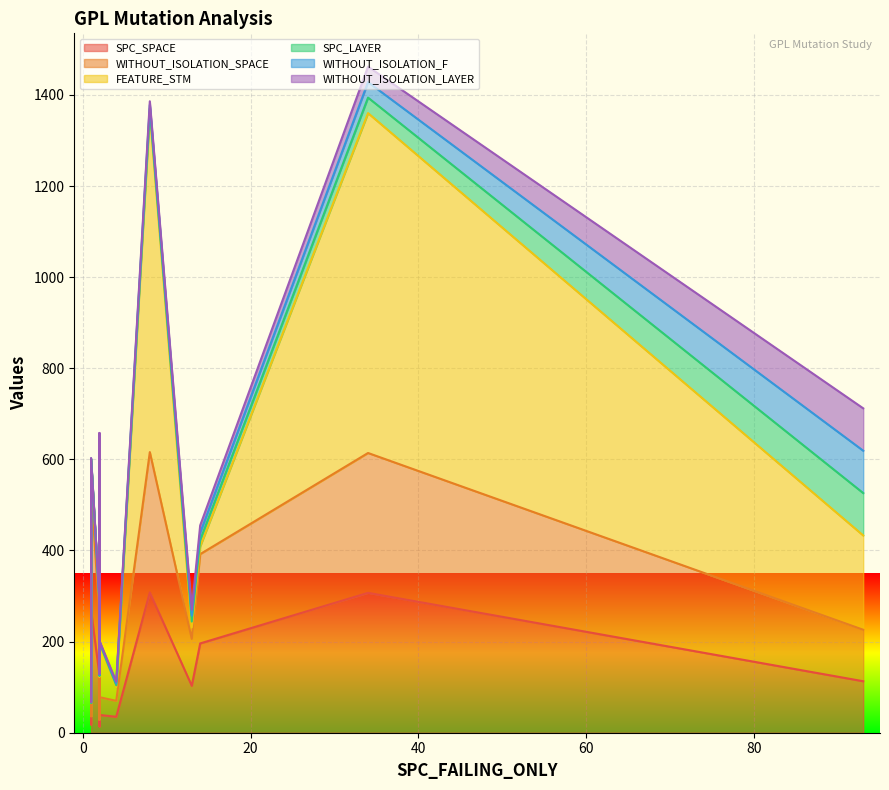

What is the sum of the WITHOUT_ISOLATION_SPACE values at 2 and 14?

256